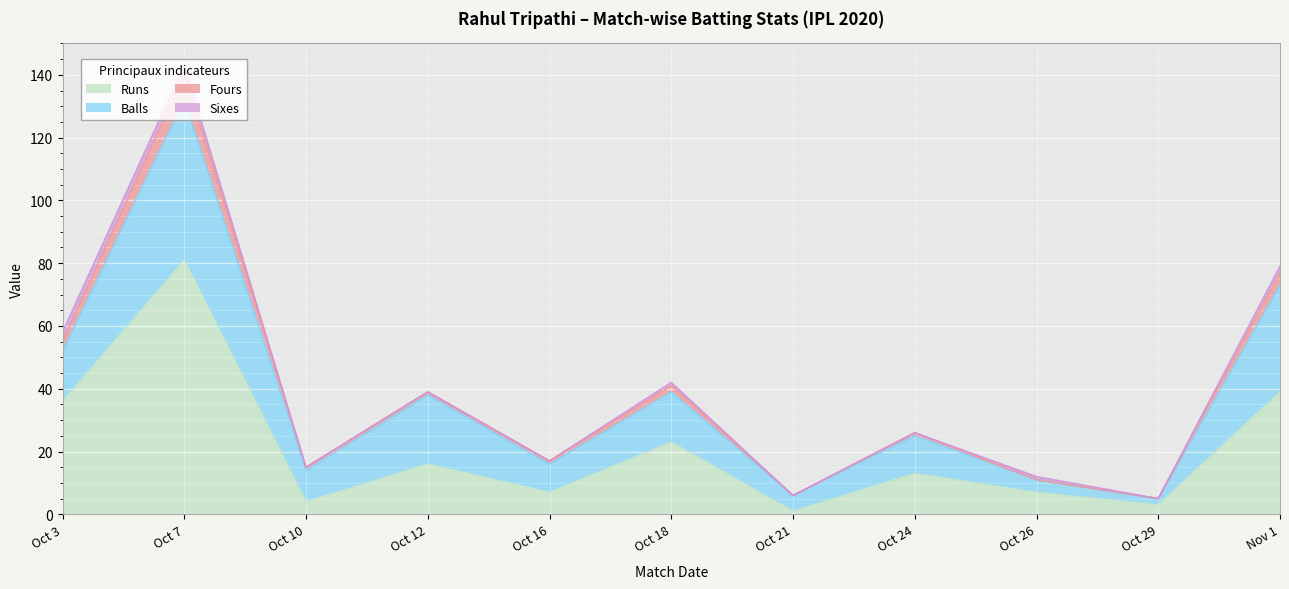

Between Oct 10 and Nov 1, which is larger?

Nov 1